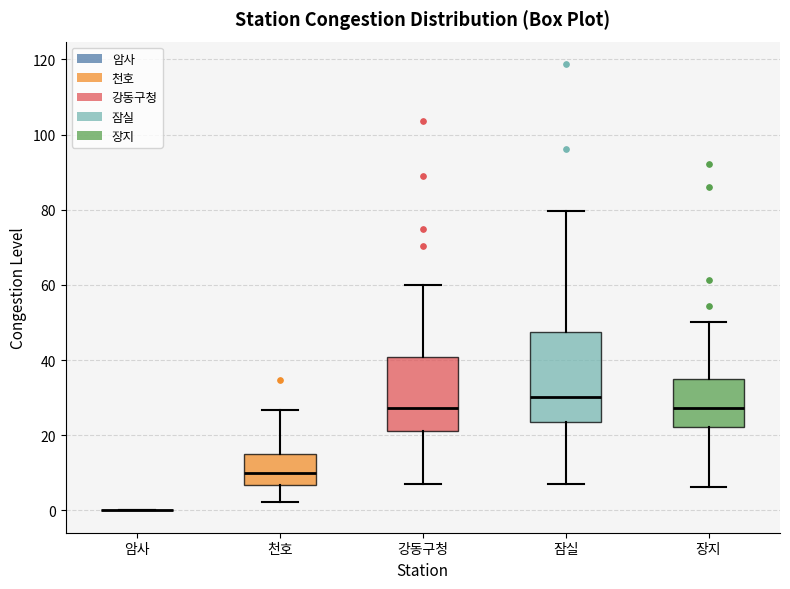

Which box is the tallest, from its lower edge to its upper edge?

잠실